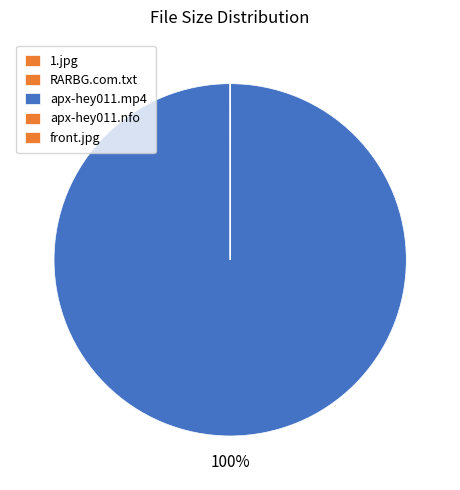

Which category has the smallest portion of the pie?

RARBG.com.txt